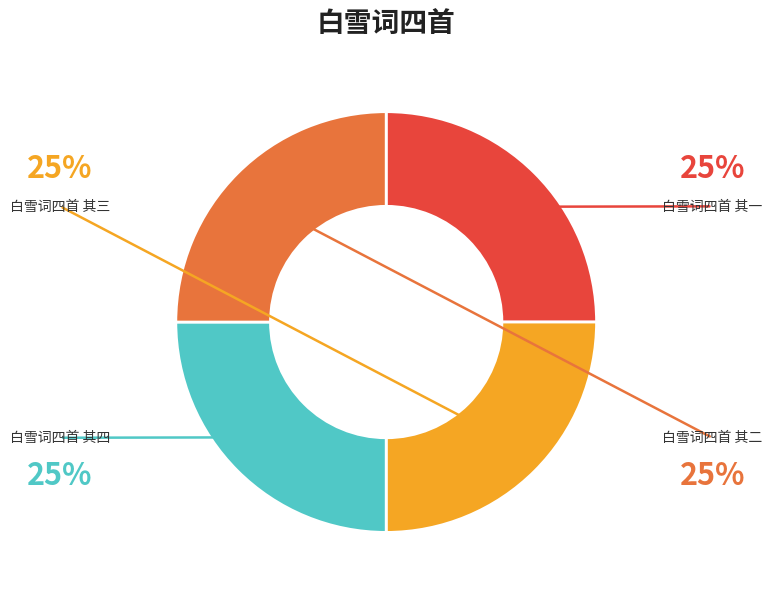

Does any single category account for the majority?

No